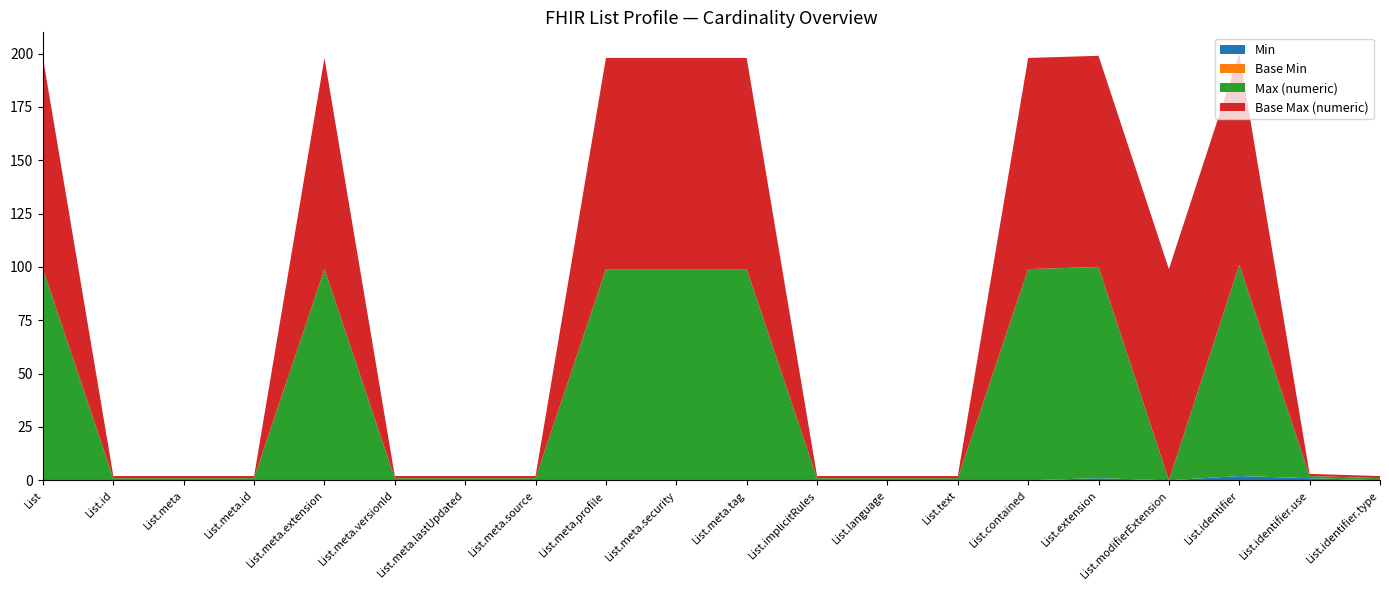

Reading left to right, list all the values displayed in this chart.

Min: 0	0	0	0	0	0	0	0	0	0	0	0	0	0	0	1	0	2	1	0
Base Min: 0	0	0	0	0	0	0	0	0	0	0	0	0	0	0	0	0	0	0	0
Max (numeric): 99	1	1	1	99	1	1	1	99	99	99	1	1	1	99	99	0	99	1	1
Base Max (numeric): 99	1	1	1	99	1	1	1	99	99	99	1	1	1	99	99	99	99	1	1